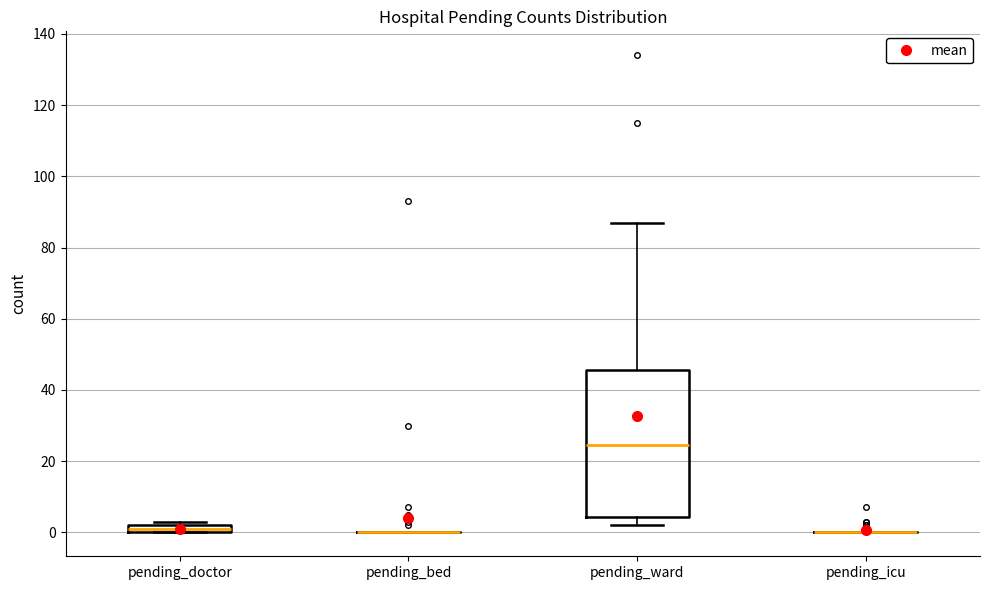

Comparing the boxes themselves (not the whiskers), which one is the tallest?

pending_ward